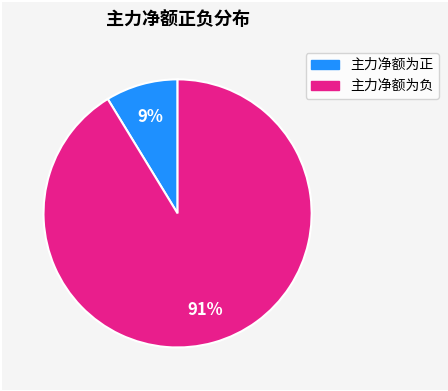

Does any single category account for the majority?

Yes